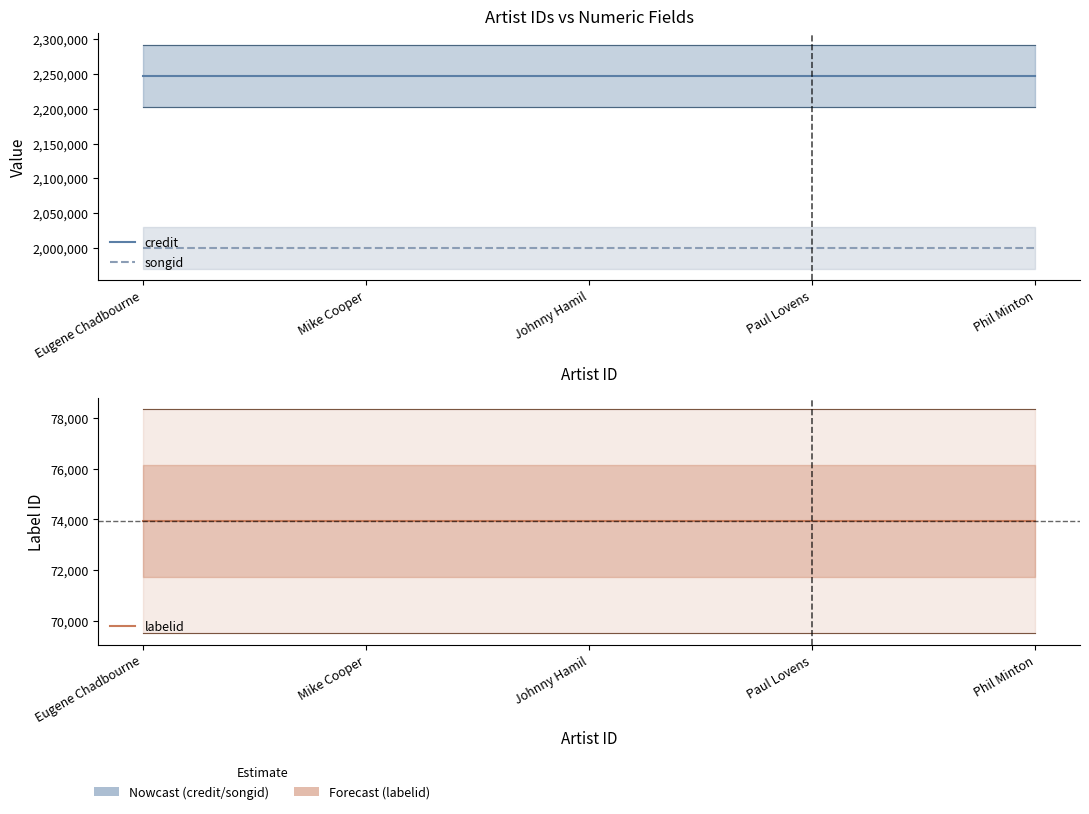

What is the approximate value of labelid at Paul Lovens?

73931